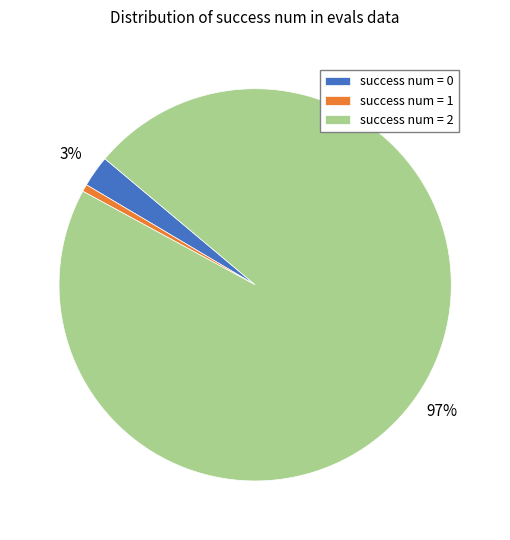

Is the sum of success num = 2 and success num = 0 greater than half?

Yes